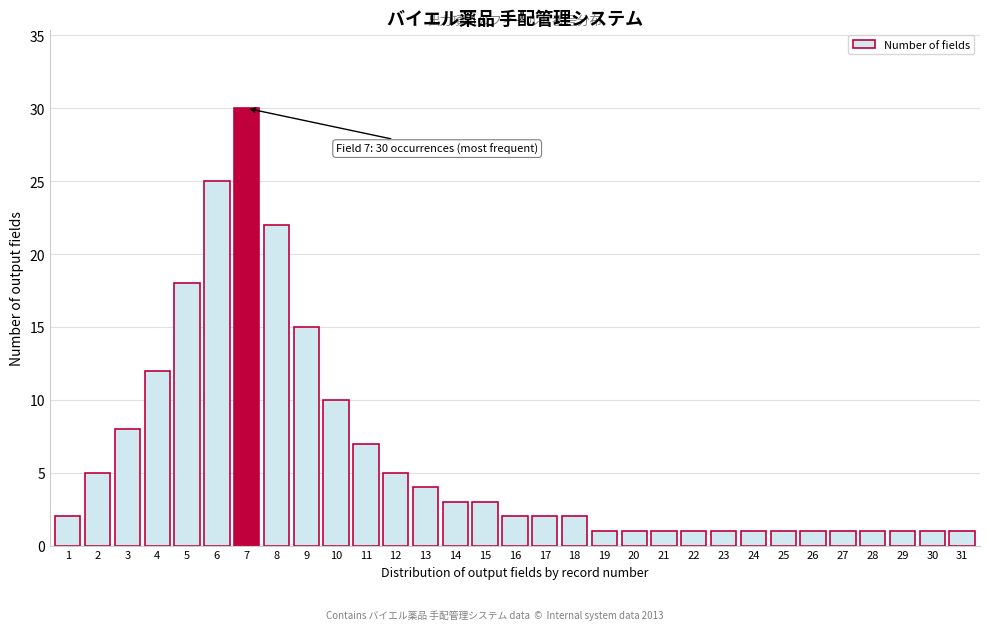

What is the maximum value shown in the chart?

30